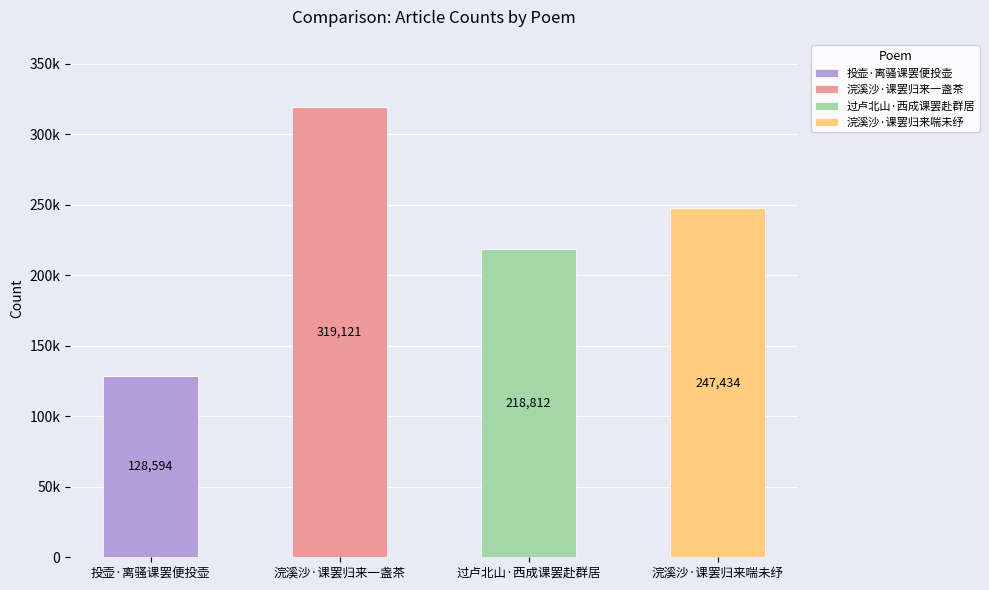

Which series has the largest range (max minus min)?

浣溪沙·课罢归来一盏茶